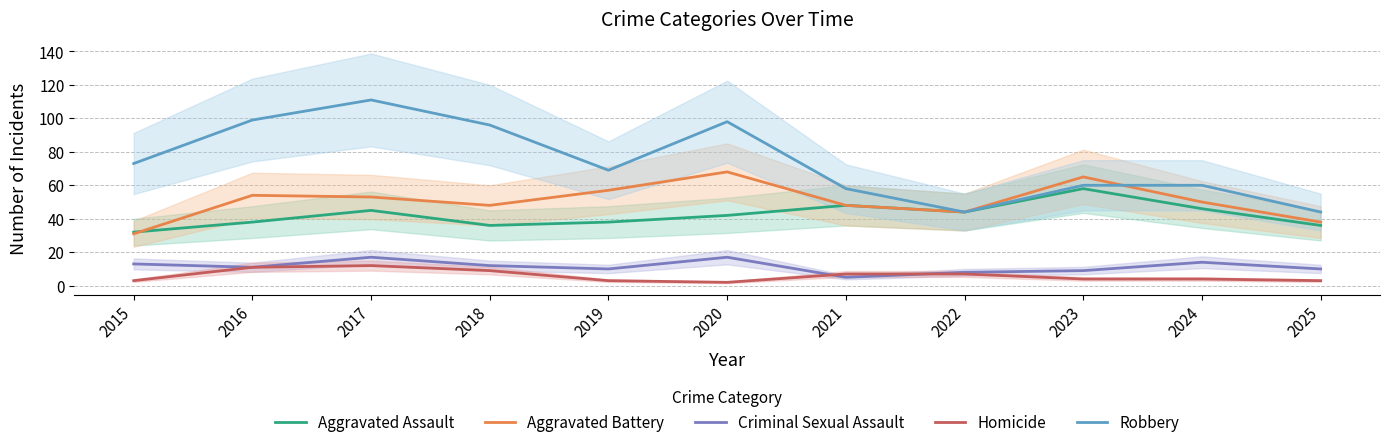

How many interior local valleys does the Homicide series have?

1